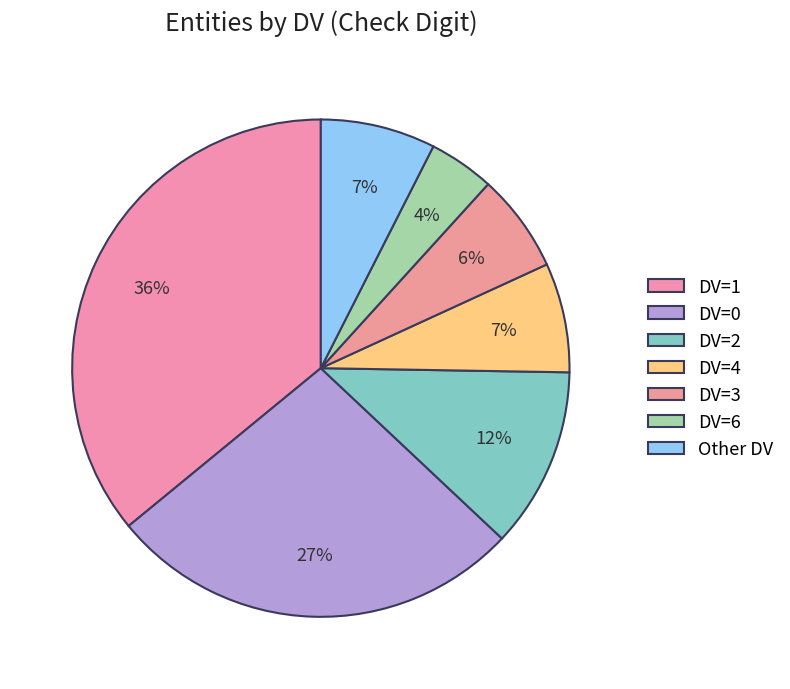

Count the number of slices in the pie.

7